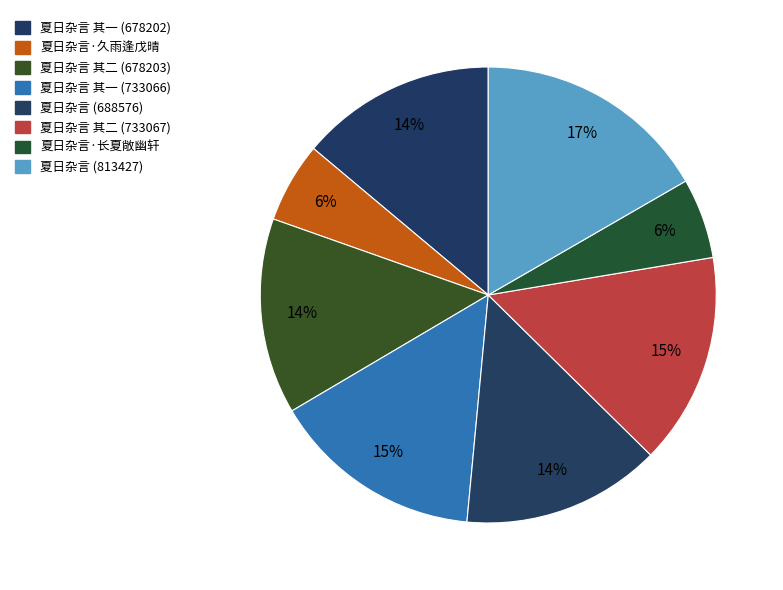

What percentage is the 夏日杂言 (813427) slice, to the nearest percent?

17%